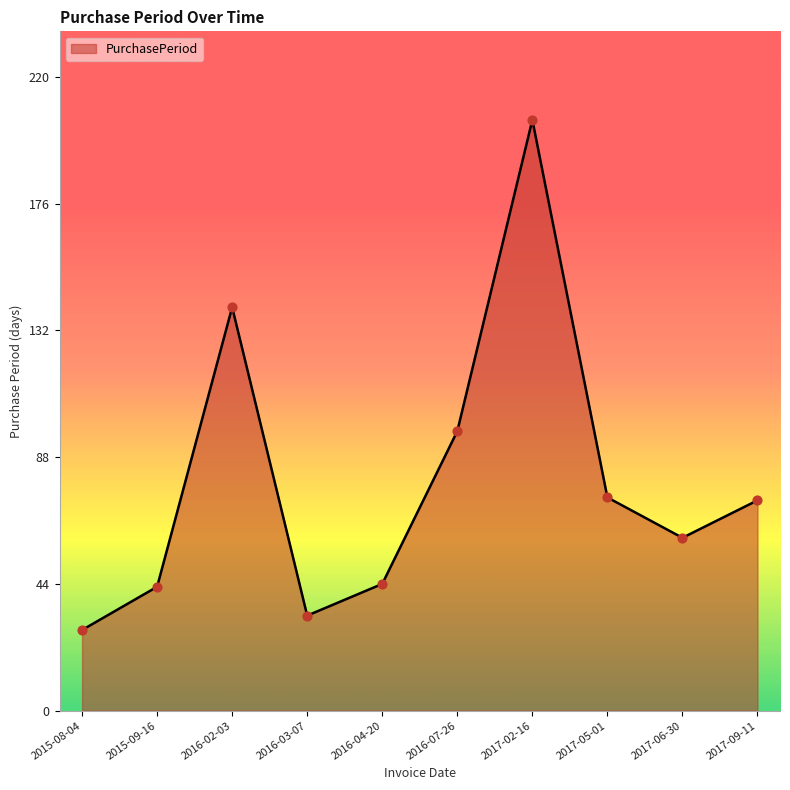

Which has a higher value, 2016-03-07 or 2016-07-26?

2016-07-26